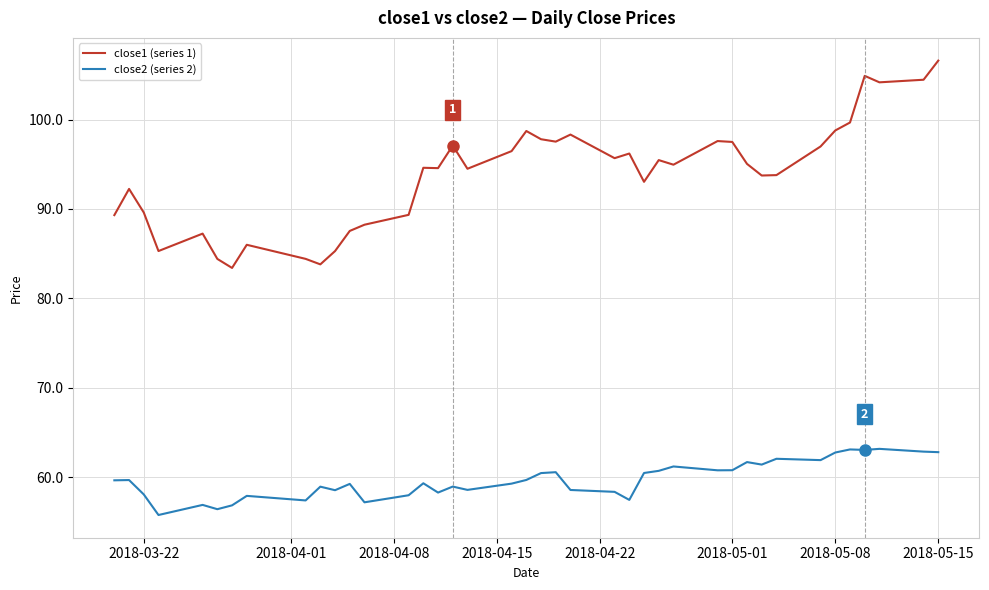

True or false: close2 (series 2) and close1 (series 1) cross at least once.

False